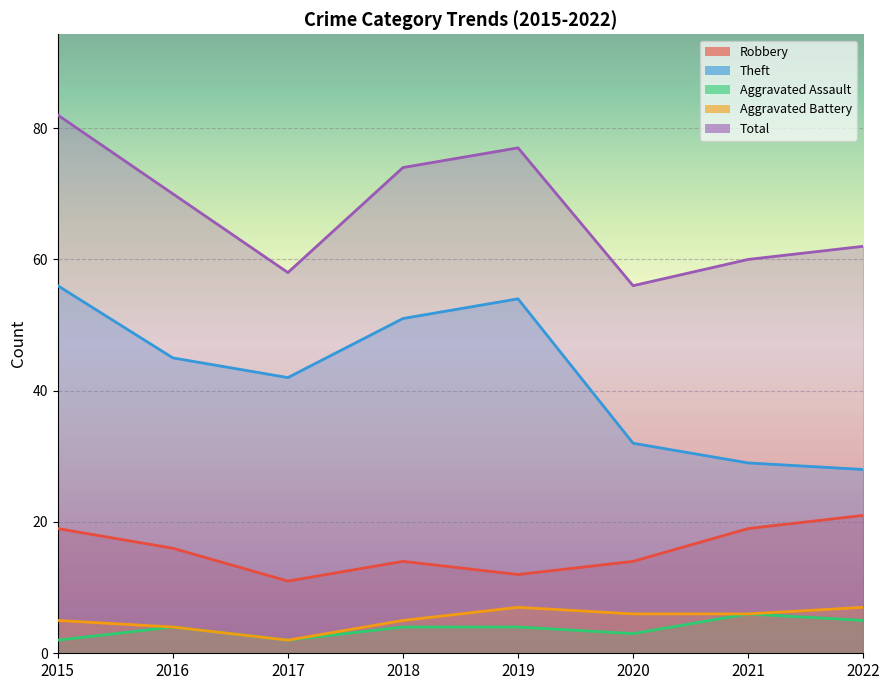

What is the lowest value of the Aggravated Assault series?

2